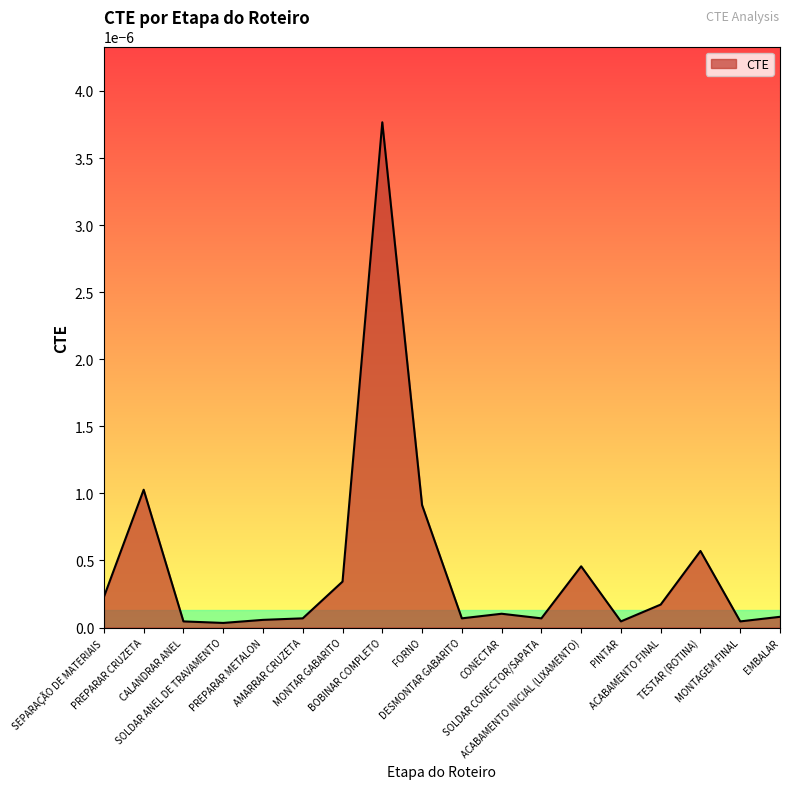

Between MONTAR GABARITO and BOBINAR COMPLETO, which is larger?

BOBINAR COMPLETO